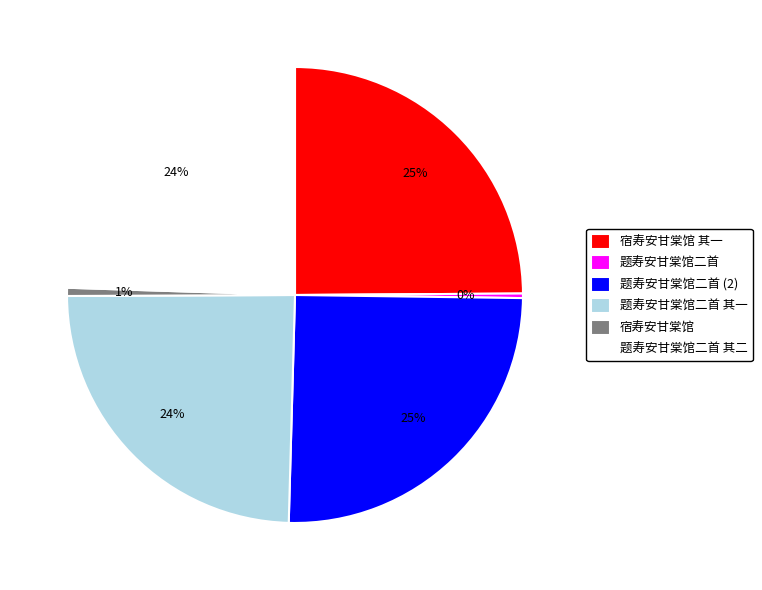

What percentage is the 题寿安甘棠馆二首 其二 slice, to the nearest percent?

24%